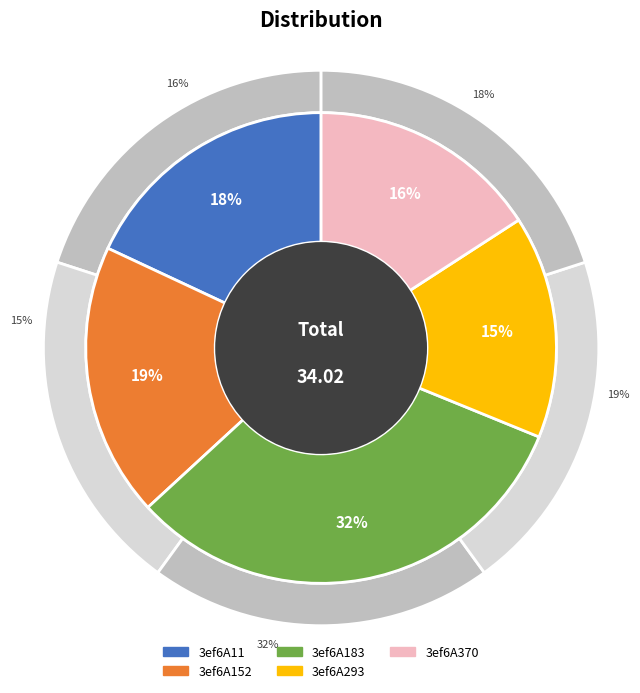

Does 3ef6A293 represent more than half of the total?

No